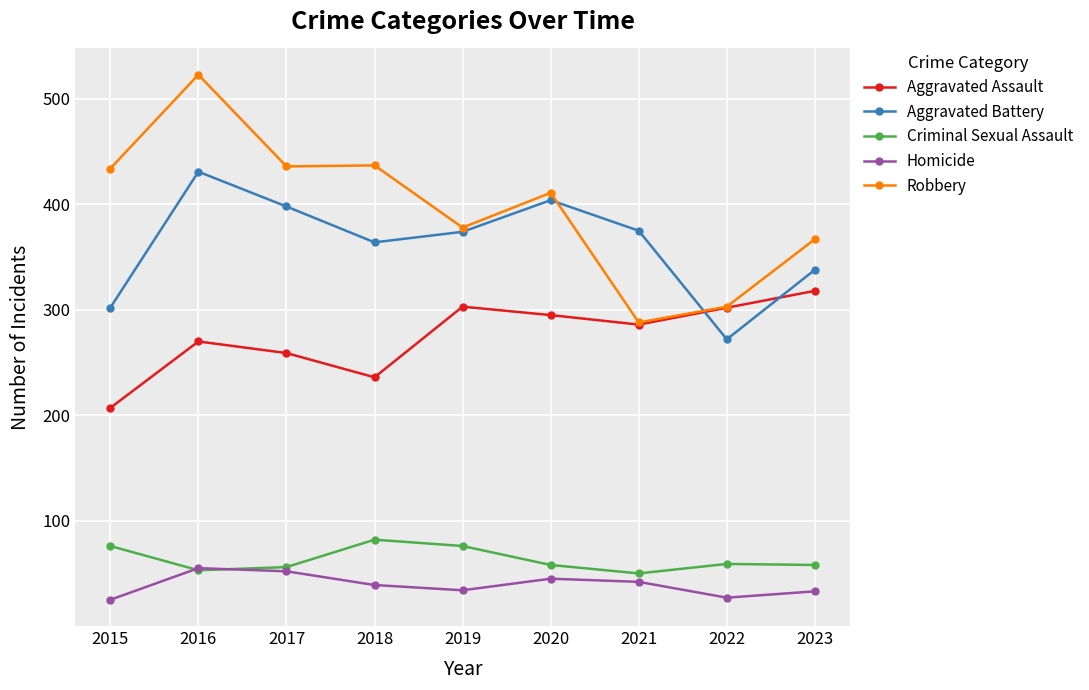

How many interior local valleys does the Aggravated Battery series have?

2